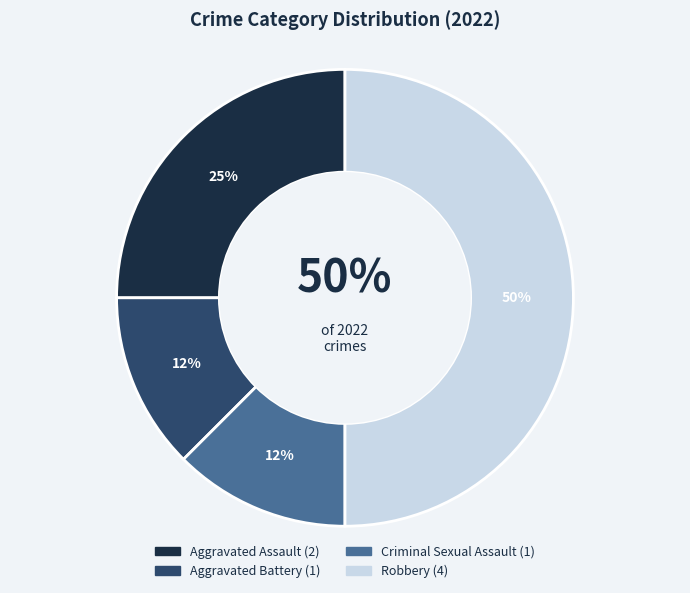

To the nearest percent, what percentage of the pie is Aggravated Assault?

25%